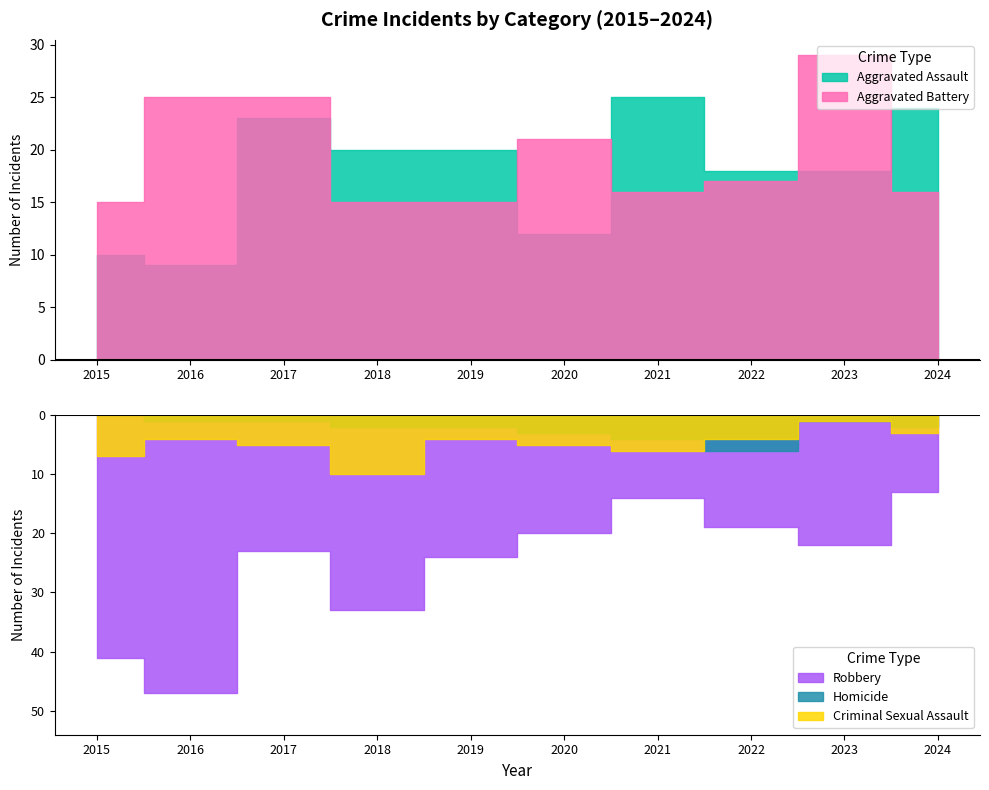

Is the value of Homicide at 2023 greater than the value of Aggravated Assault at 2018?

No